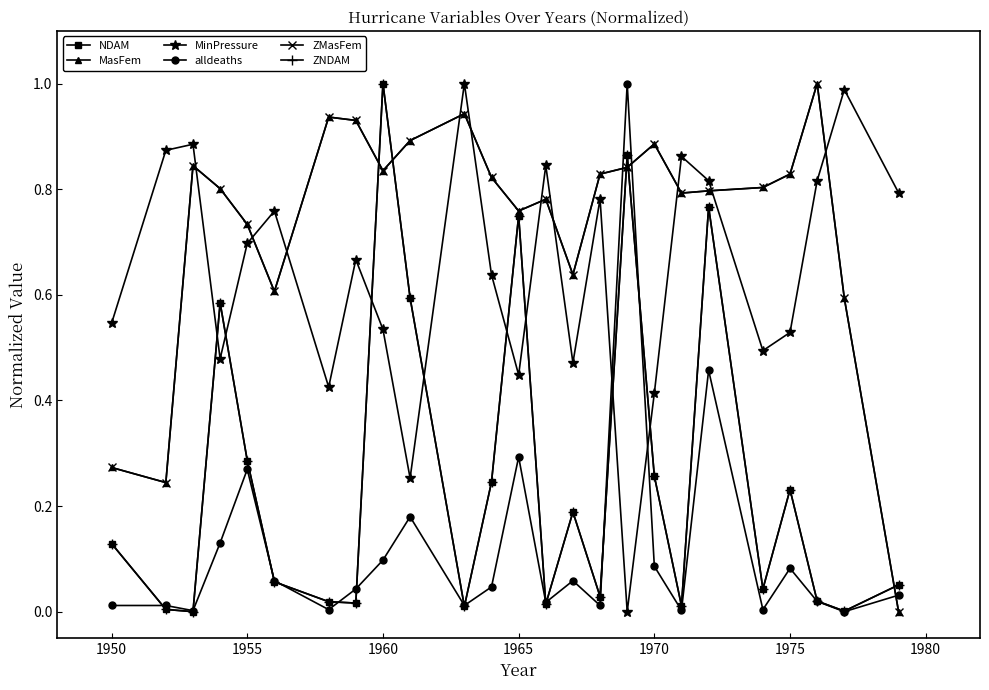

Does the chart have visible grid lines?

No